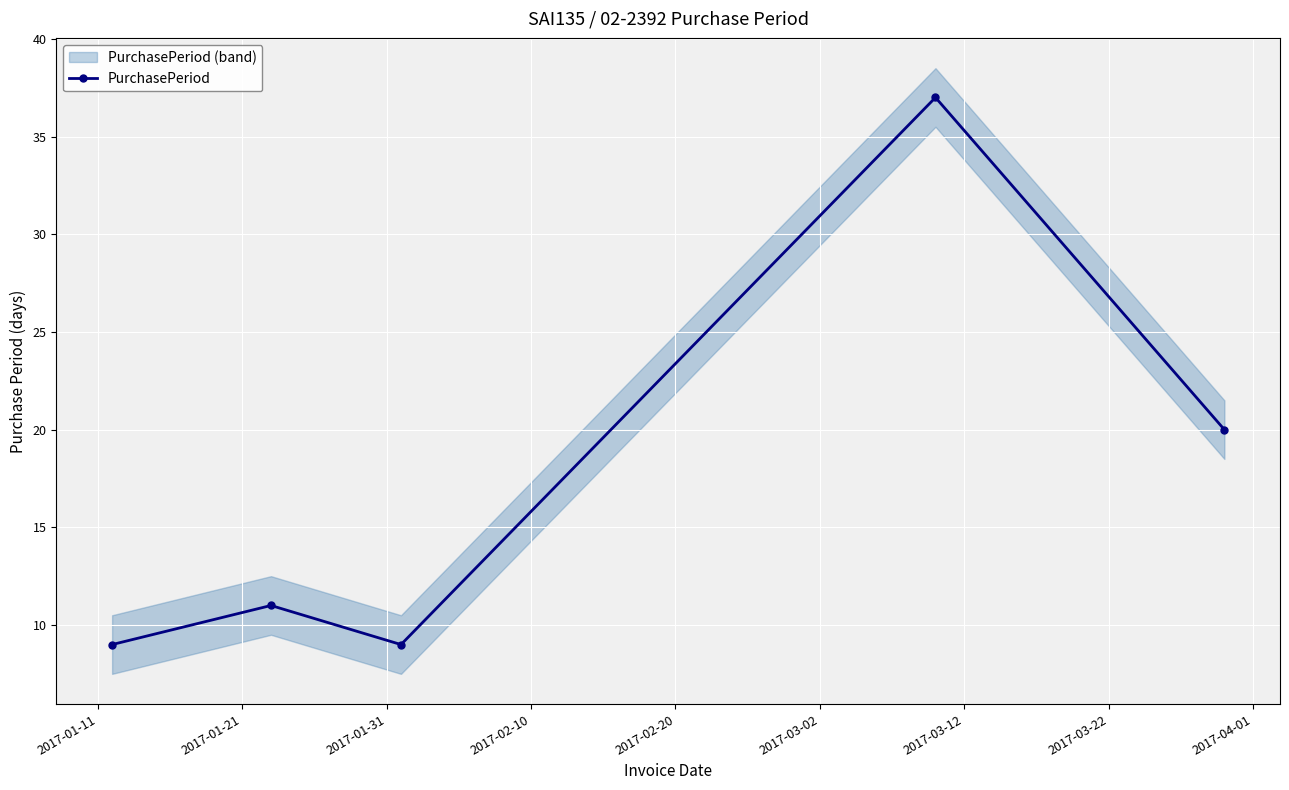

What is the value of the PurchasePeriod point at the 1st from the left?

9